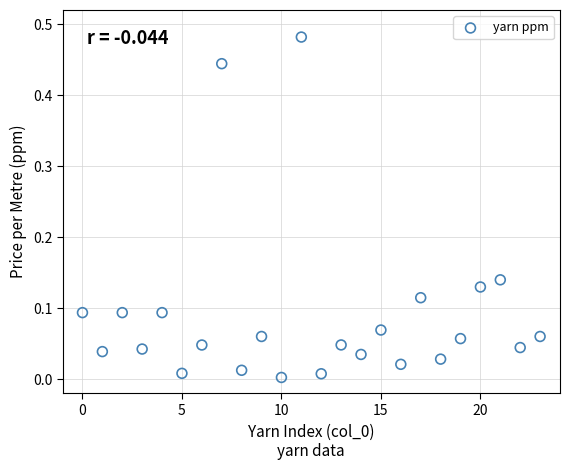

Count the number of points in this scatter plot.

24